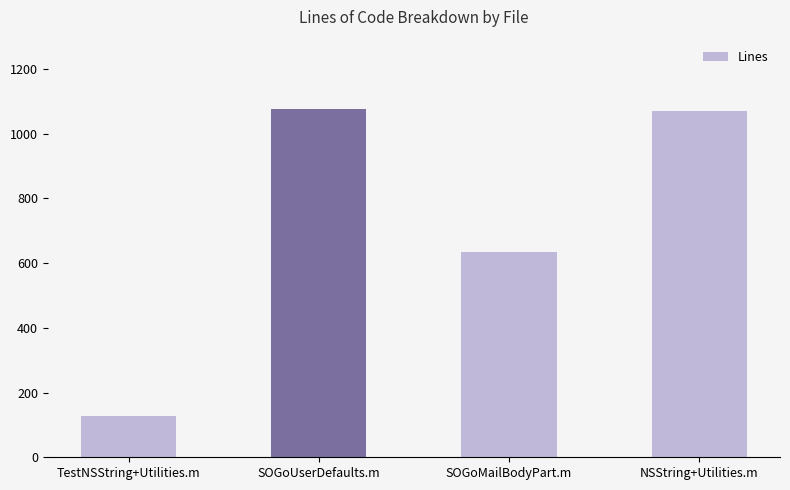

At which label is the value closest to 600?

SOGoMailBodyPart.m